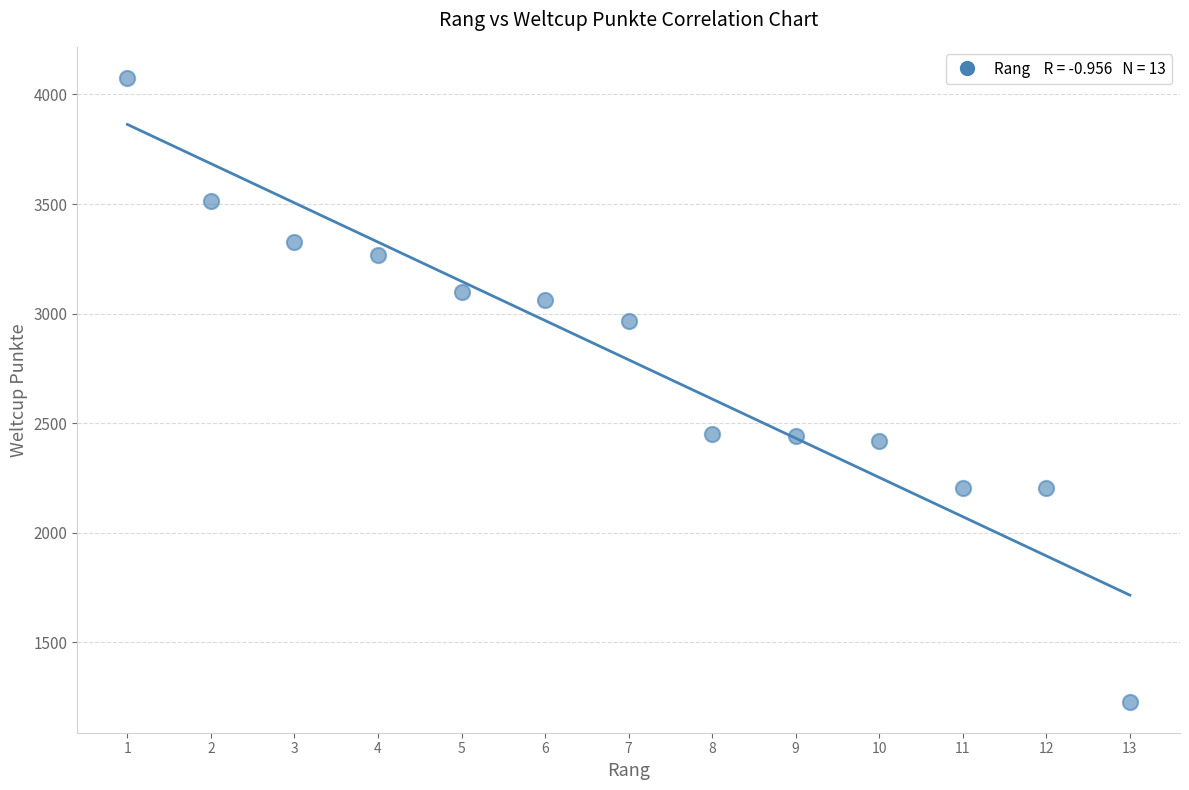

What is the range of X values (max minus min)?

12